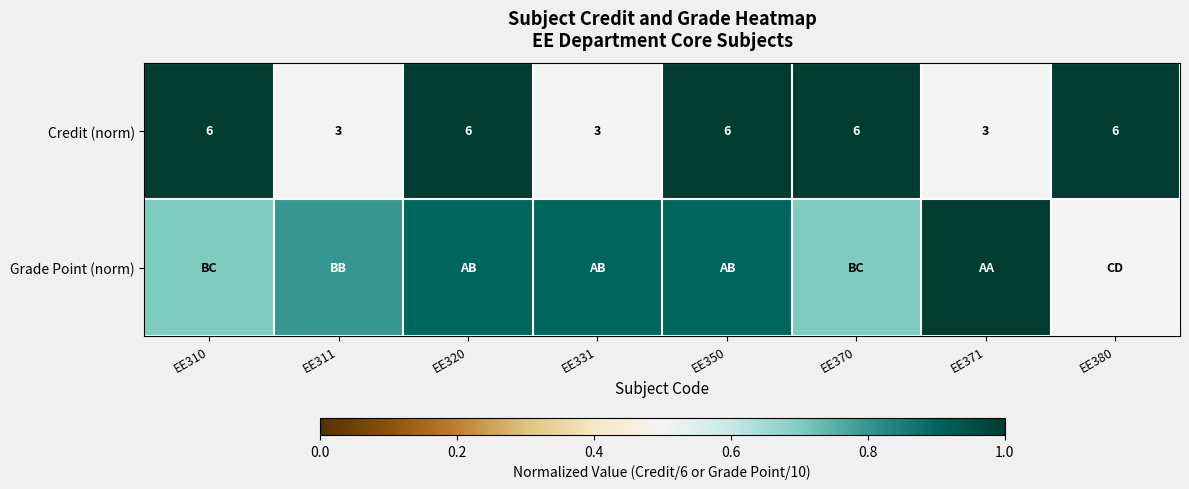

What is the difference between the Credit (norm) values at EE370 and EE311?

3.0